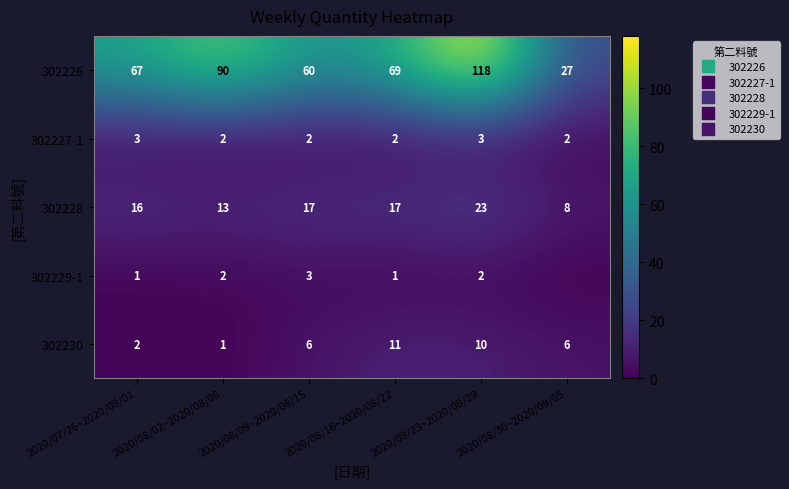

At 2020/08/02~2020/08/08, list the series in order from largest to smallest.

302226, 302228, 302227-1, 302229-1, 302230